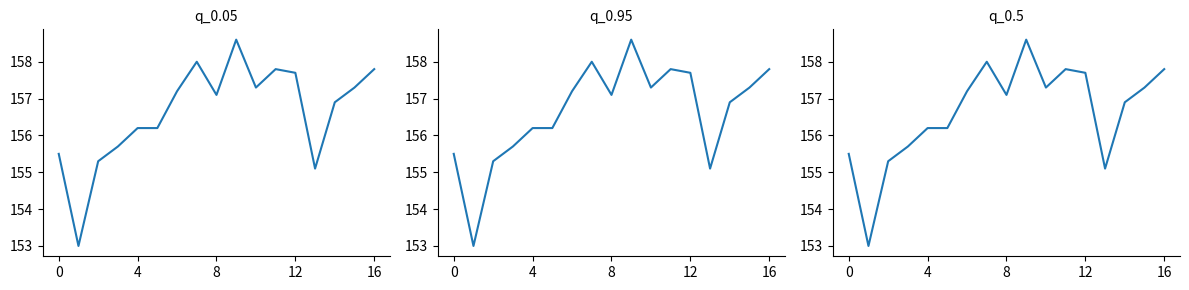

True or false: q_0.05 and q_0.5 intersect in this chart.

False